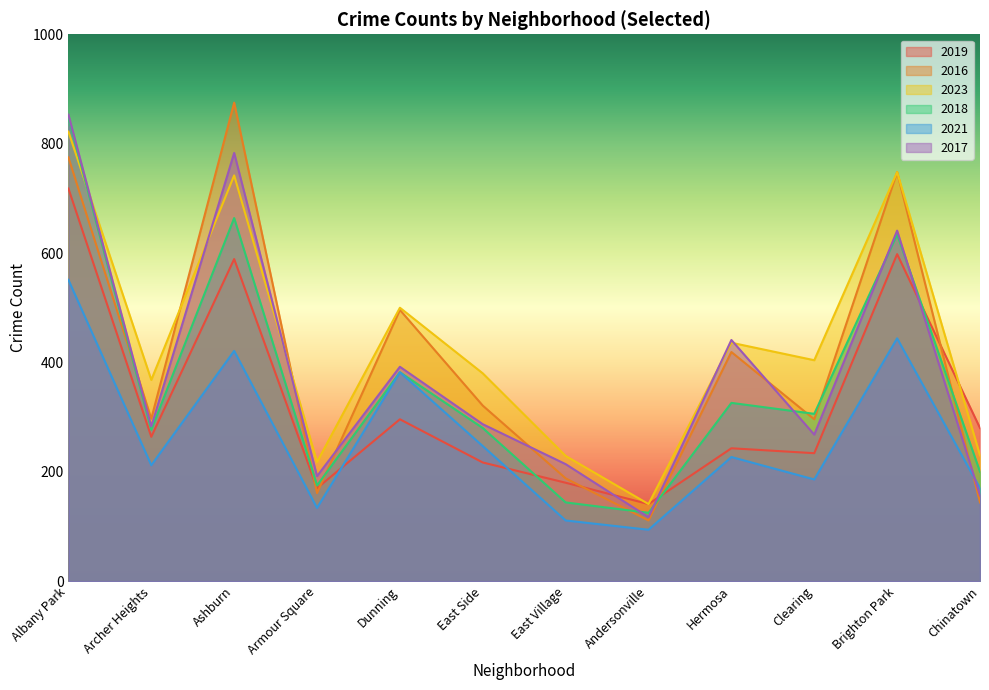

Which series ends up on top after the final intersection of 2017 and 2021?

2021